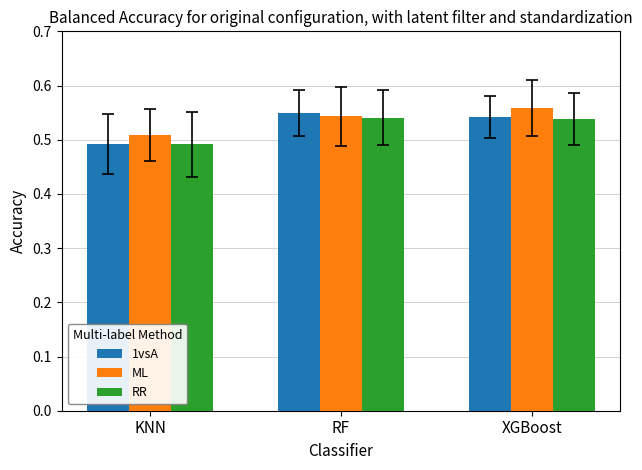

Which category has the highest value across all series?

XGBoost